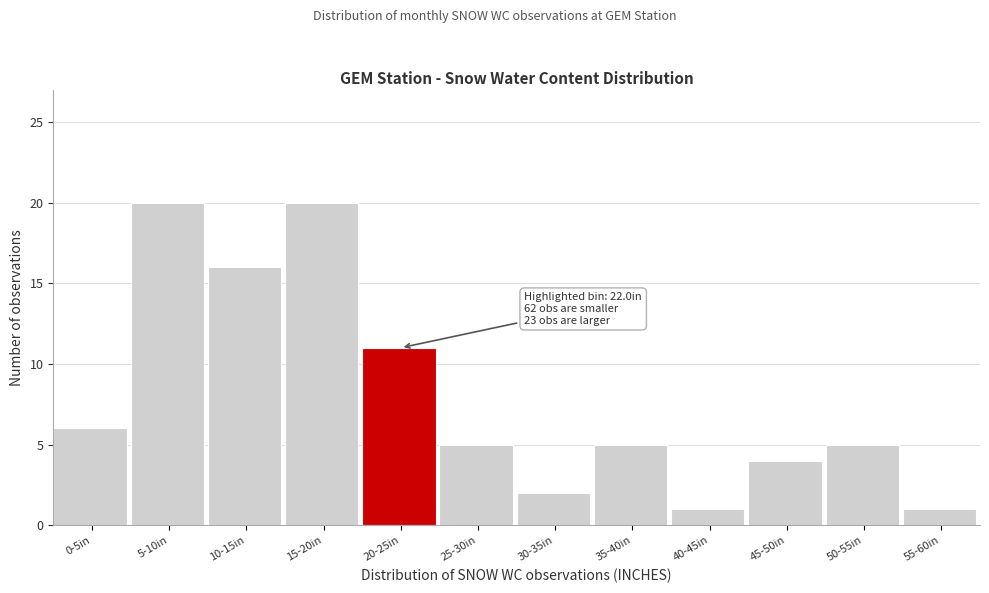

Reading left to right, transcribe all the data shown in this chart.

0-5in=6	5-10in=20	10-15in=16	15-20in=20	20-25in=11	25-30in=5	30-35in=2	35-40in=5	40-45in=1	45-50in=4	50-55in=5	55-60in=1